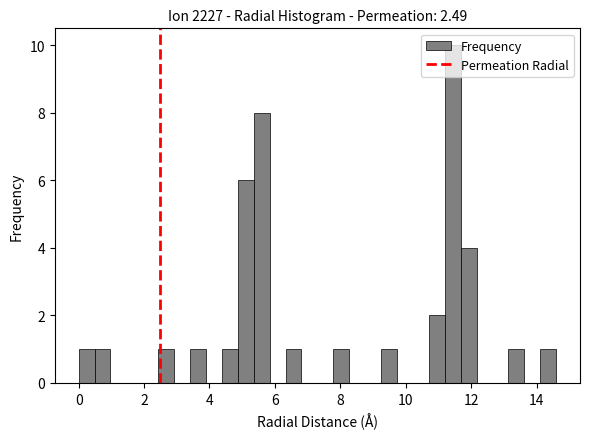

Read against the x-axis, roughly where is the centre of the tallest bar?

11.4